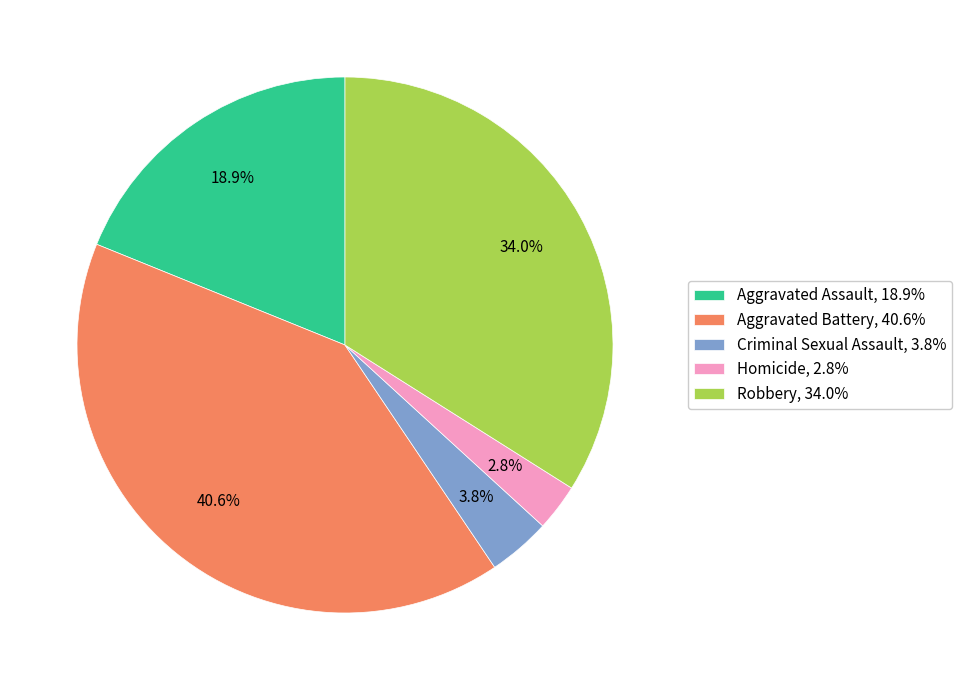

Which slice is the largest?

Aggravated Battery